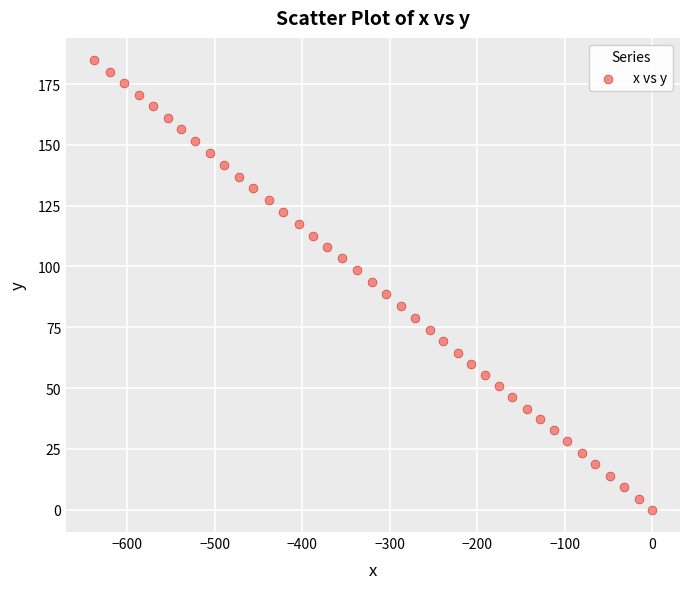

What is the range of Y values (max minus min)?

184.8